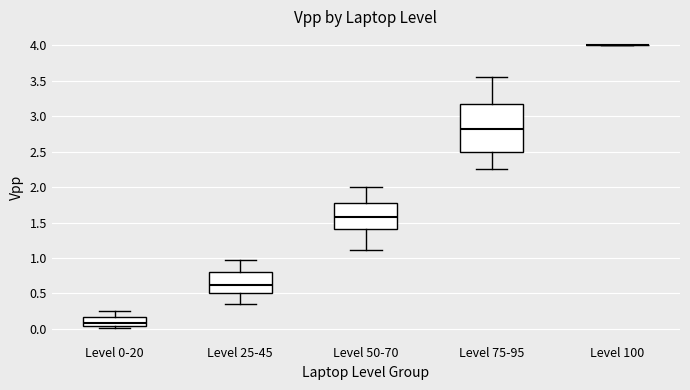

Which box is the tallest, from its lower edge to its upper edge?

Level 75-95